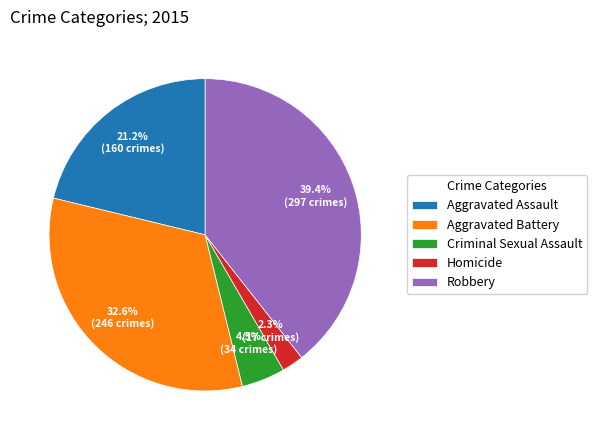

Is it true that Robbery is 26% of the pie?

False